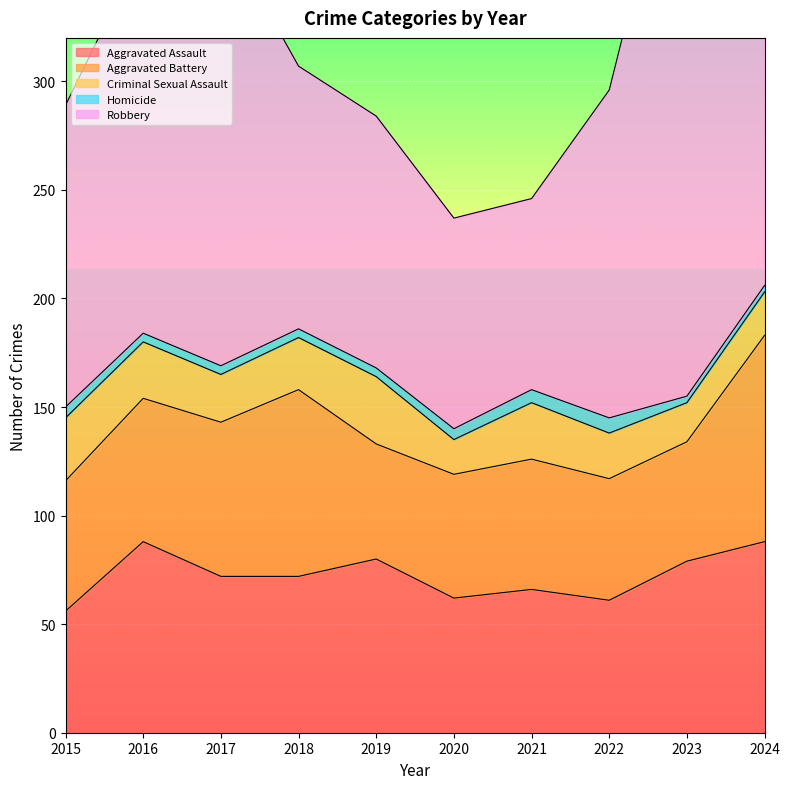

What is the minimum value for Aggravated Assault?

56